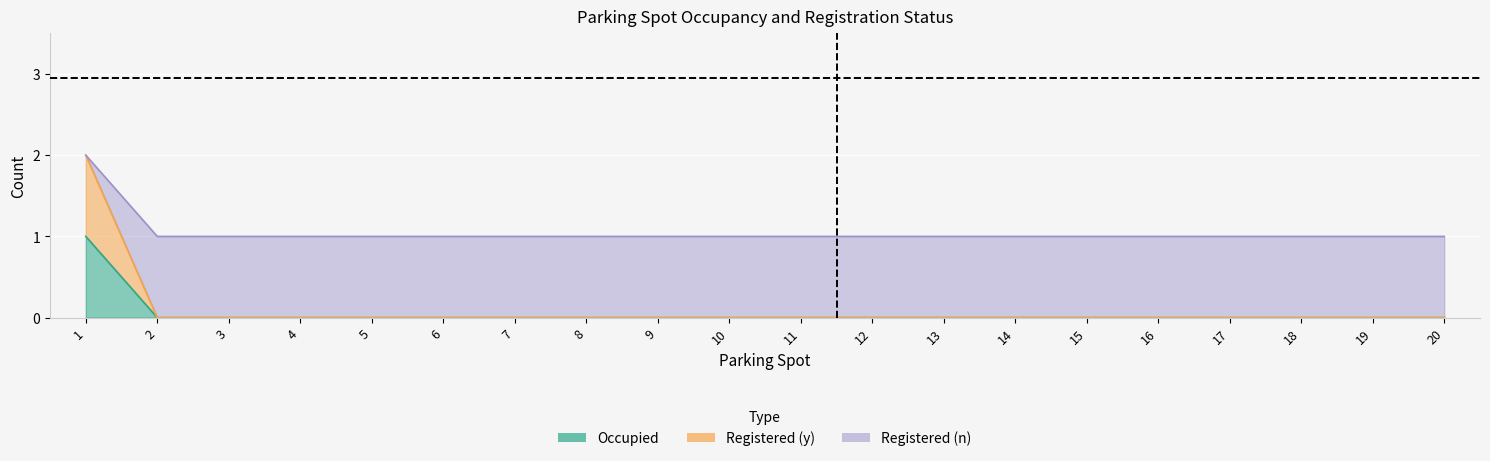

Read the Registered_n value at 6.

1